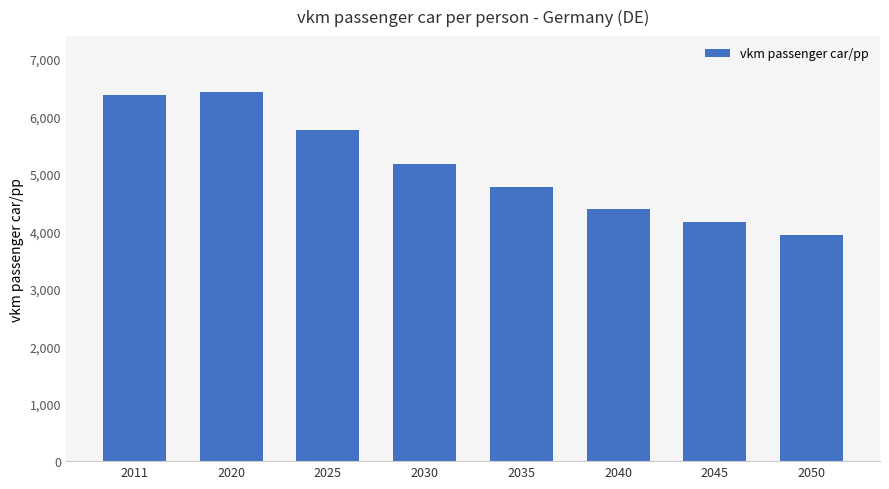

At which label does the data first exceed 5170?

2011